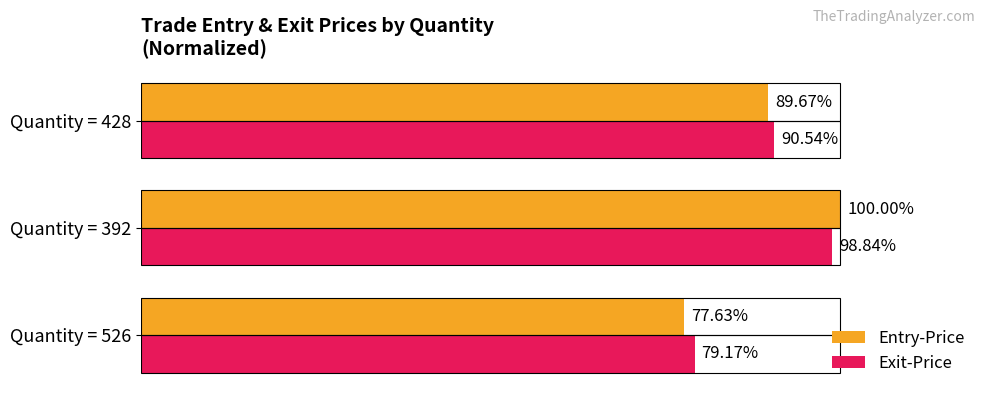

Which series changed the most between Quantity = 526 and Quantity = 392?

Entry-Price